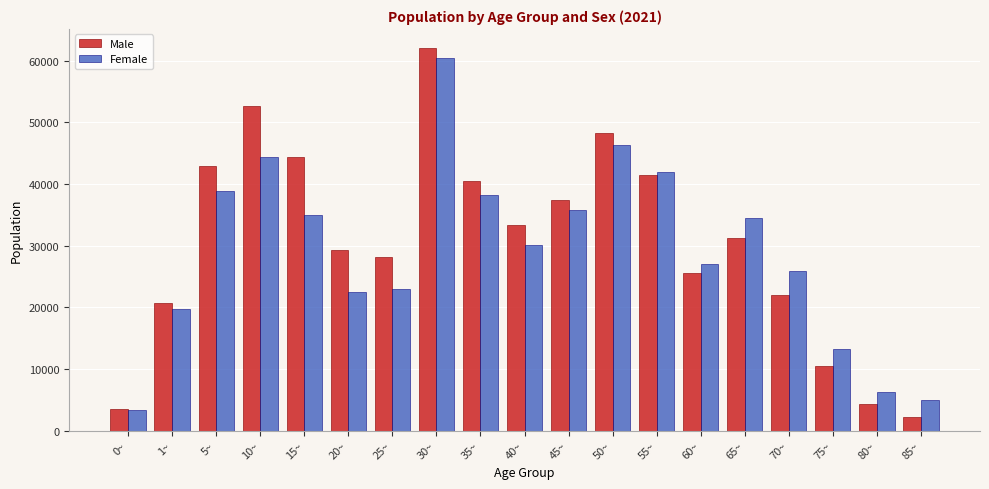

Which series has the largest range (max minus min)?

Male